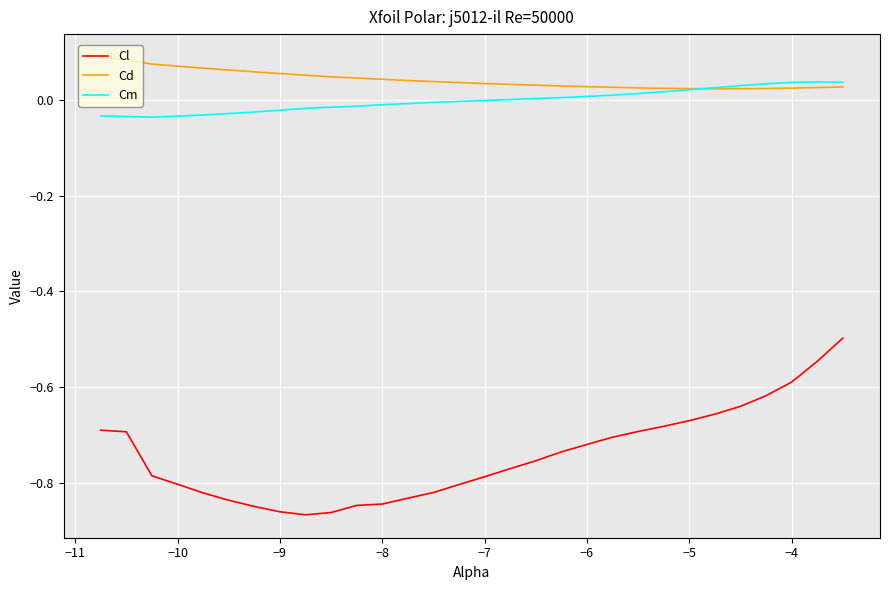

List the series in order of their peak value, highest first.

Cd, Cm, Cl